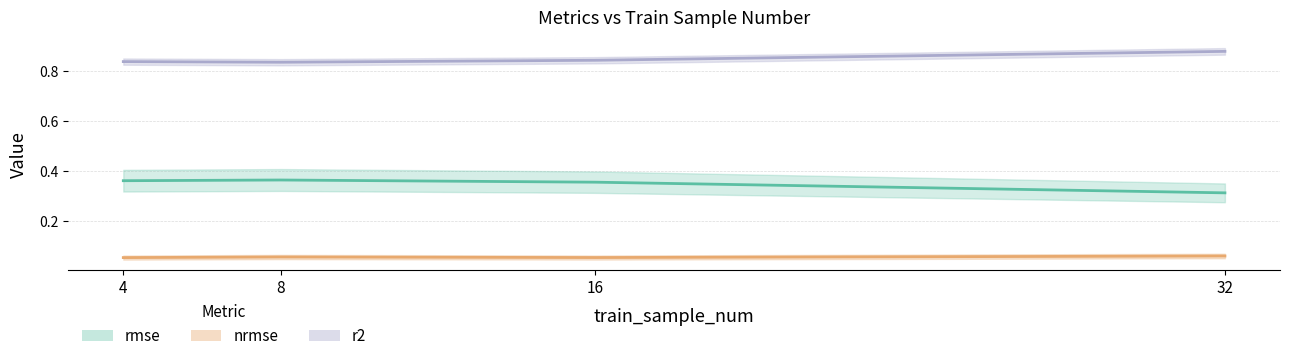

Is the value of r2 at 8 greater than the value of nrmse at 16?

Yes